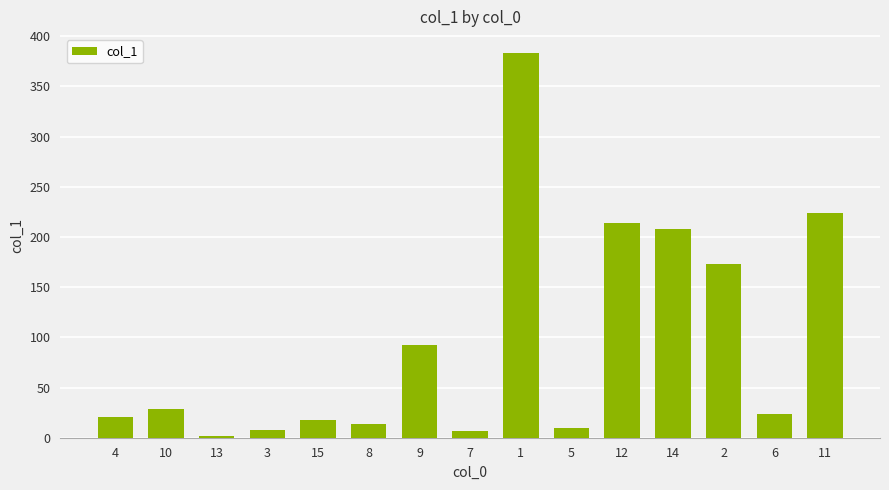

What is the sum of the values at 2 and 8?

186.3